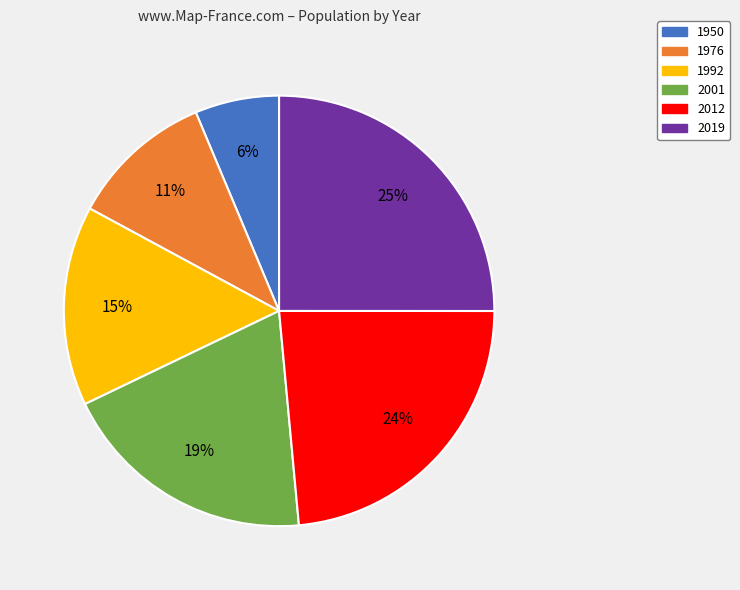

Is there any slice that represents more than half of the pie?

No